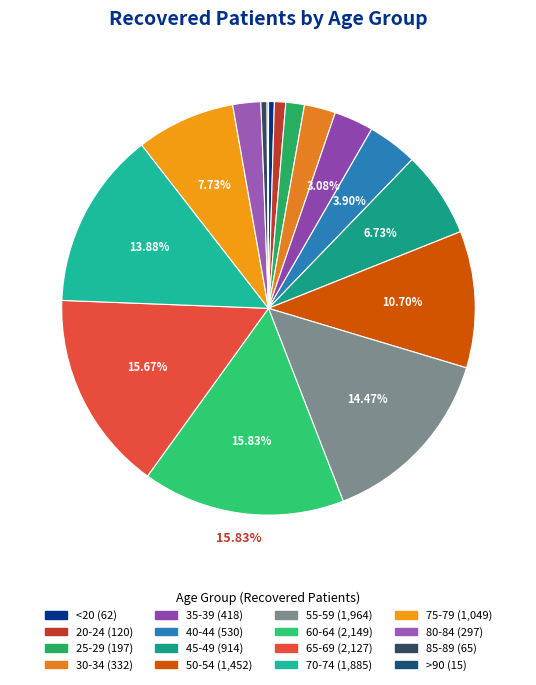

Which slice is the largest?

60-64